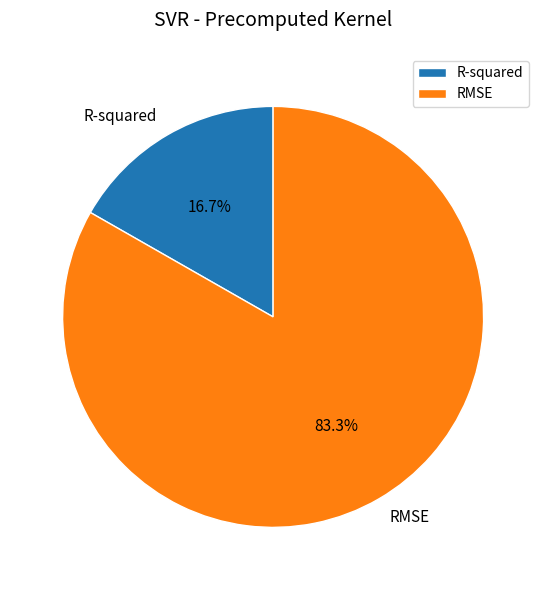

Rank the categories by value from highest to lowest.

RMSE, R-squared